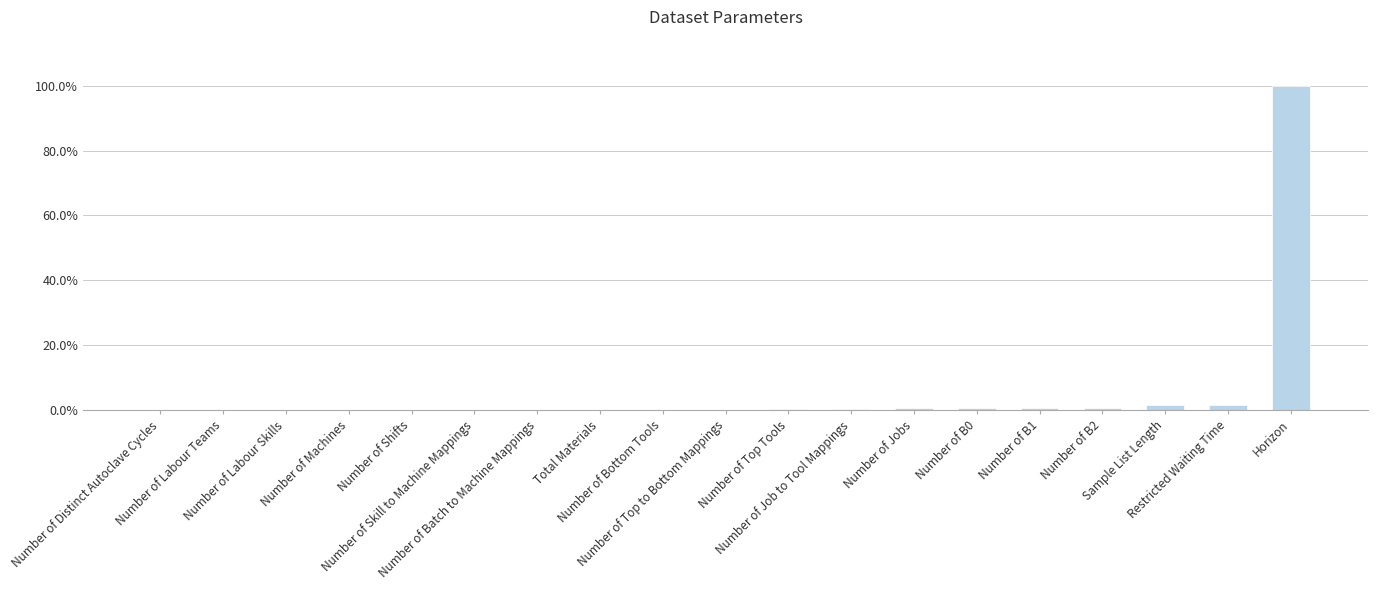

What is the maximum value shown in the chart?

1.0